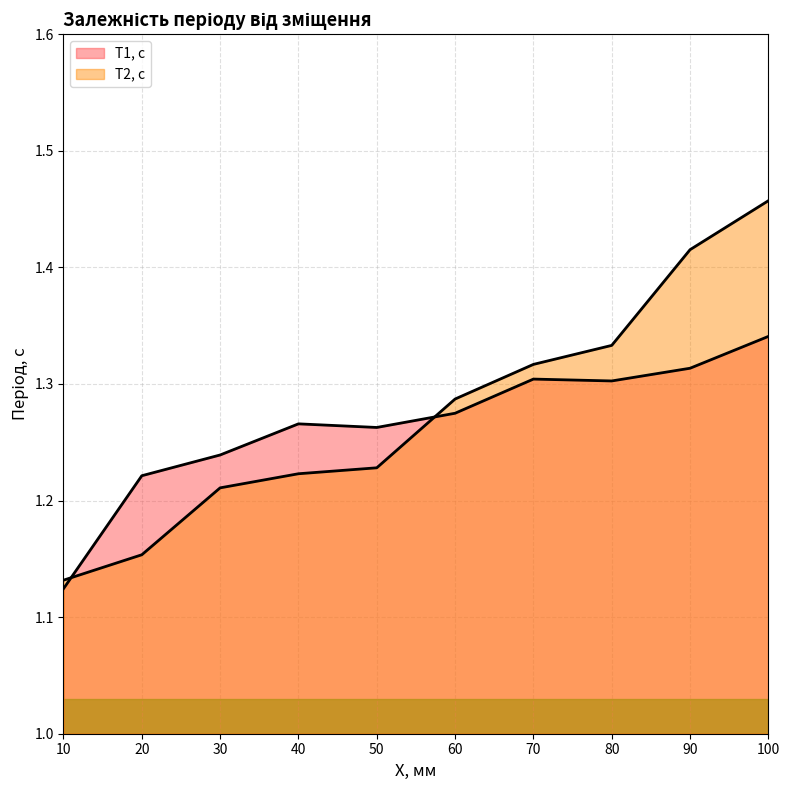

Reading left to right, extract all data points from this chart.

T1, с: 10=1.1	20=1.2	30=1.2	40=1.3	50=1.3	60=1.3	70=1.3	80=1.3	90=1.3	100=1.3
T2, с: 10=1.1	20=1.2	30=1.2	40=1.2	50=1.2	60=1.3	70=1.3	80=1.3	90=1.4	100=1.5